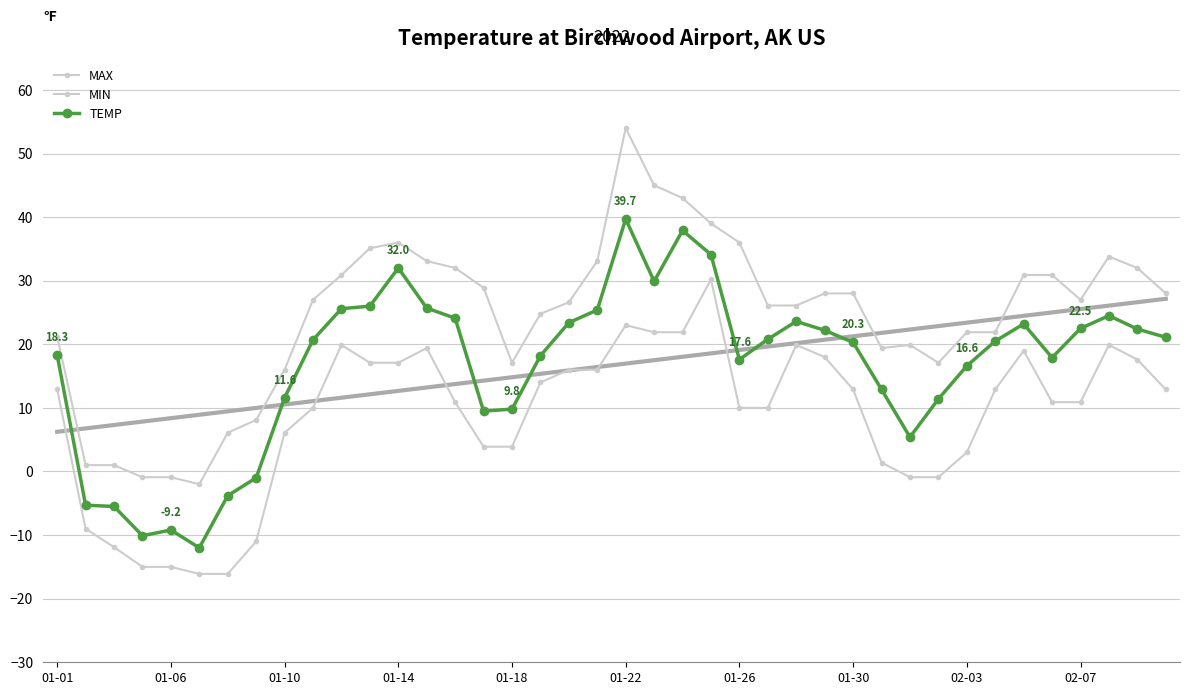

Is it true that MIN equals 17.2 at 35?

False